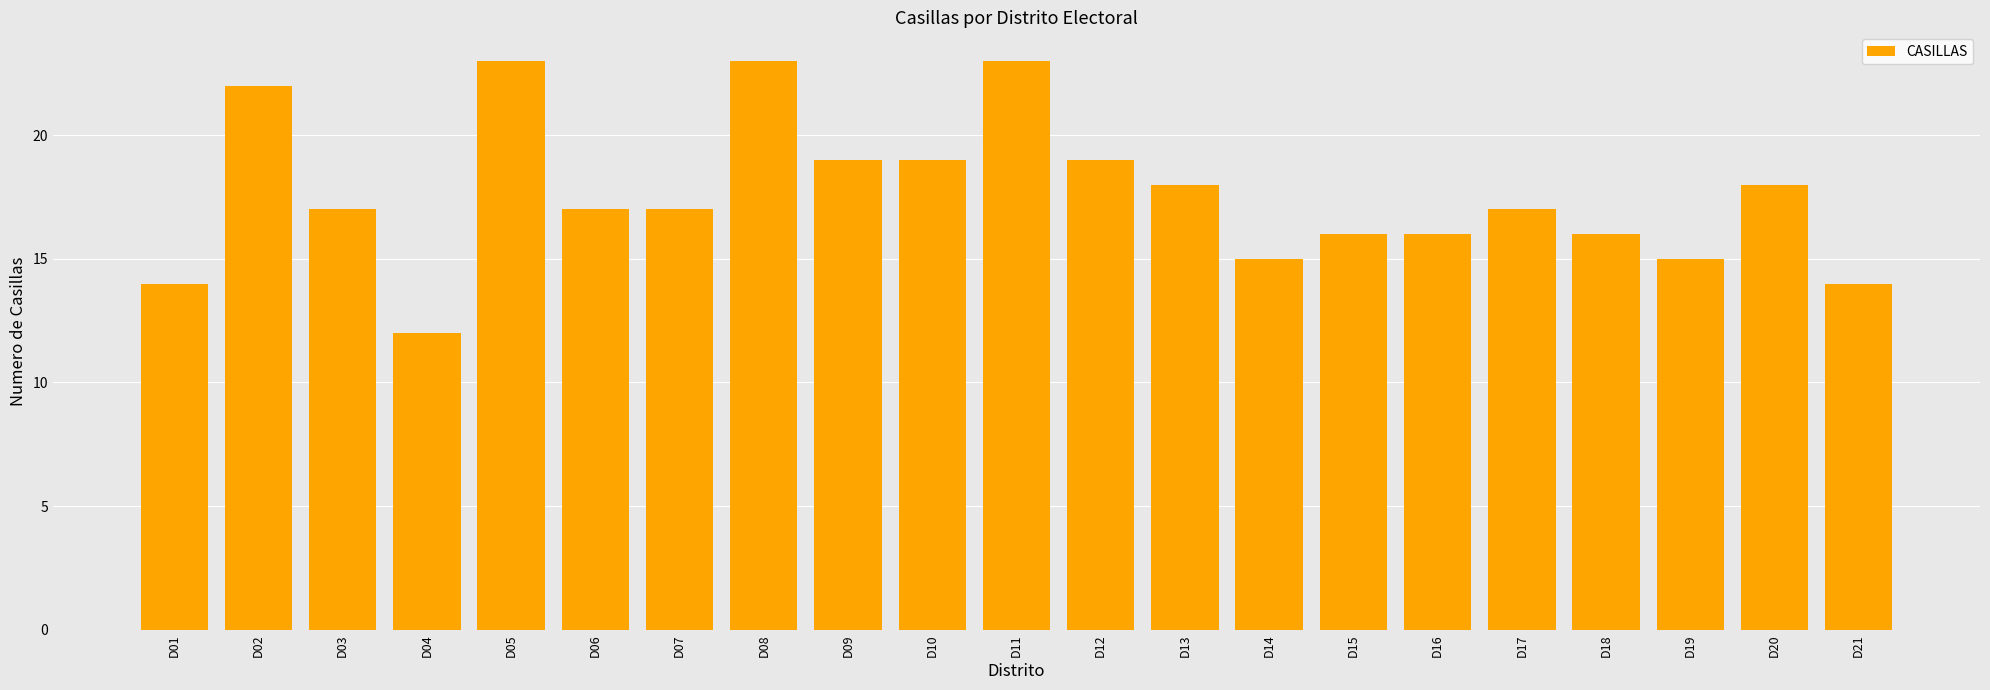

Which label corresponds to the smallest value in the chart?

D04